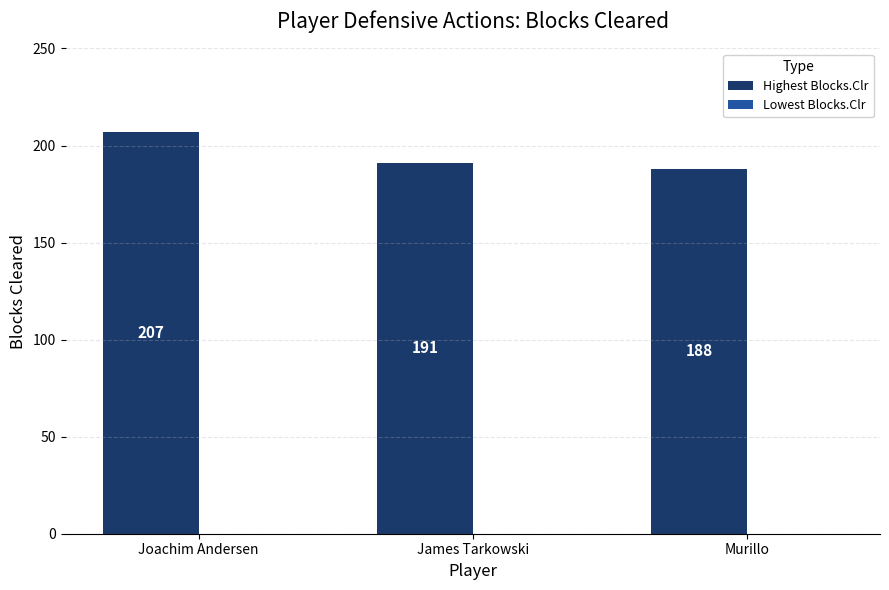

What is the difference between the maximum and second lowest values?

16